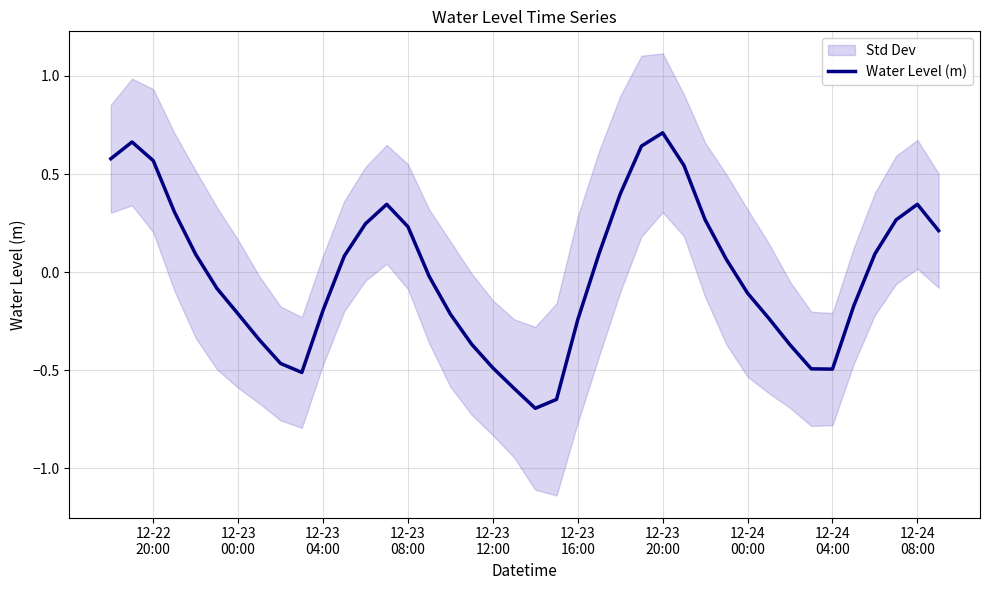

What is the lowest value of the Water Level (m) series?

-0.7